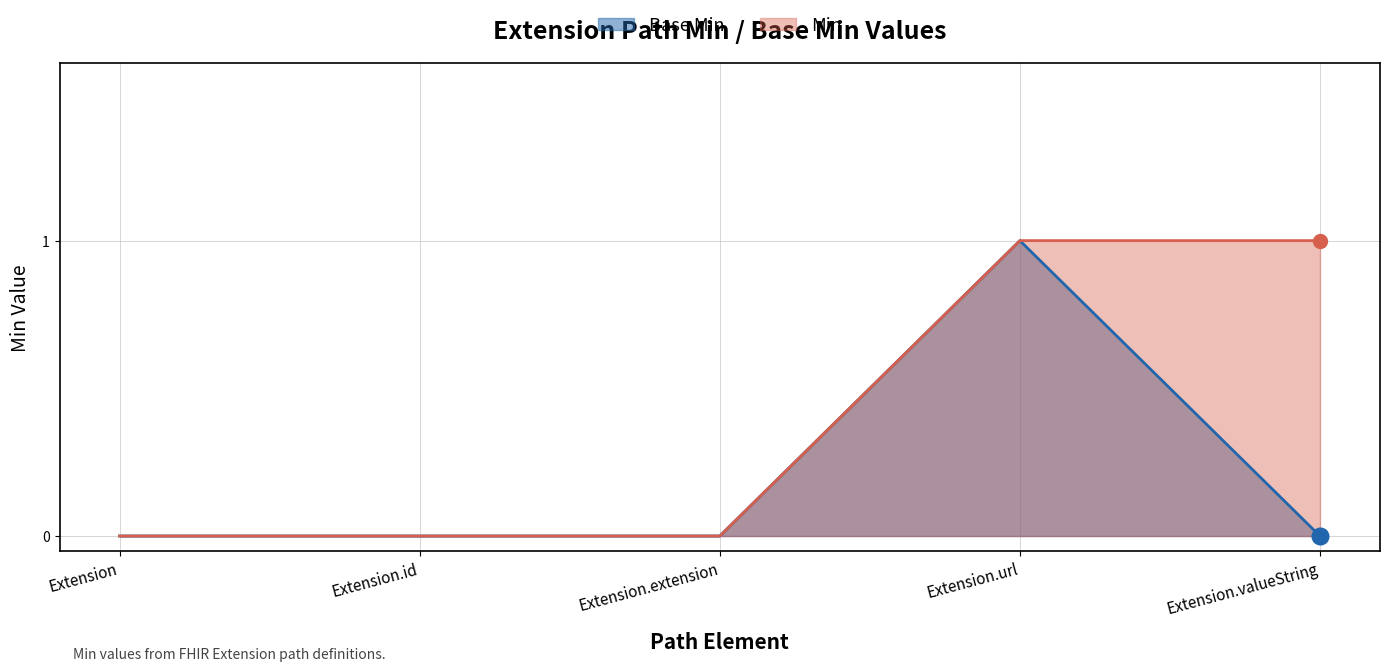

Between Extension.url and Extension.extension, which is larger?

Extension.url